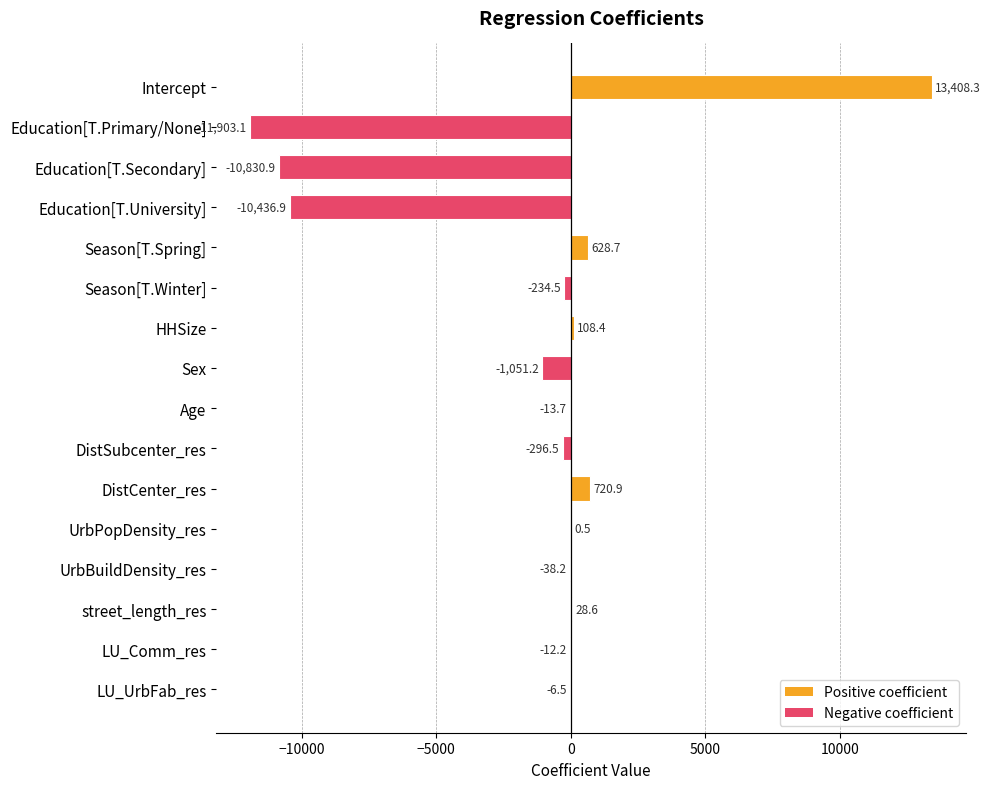

Read the value at LU_UrbFab_res.

-6.5